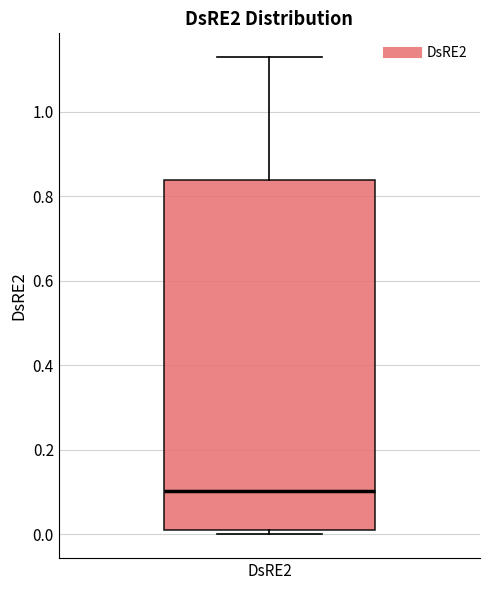

Read this box plot against the y-axis: the position of the median line, the range covered by the box, and the ends of both whiskers. The values are not printed on the chart, so give them approximately, as read against the axis.

median 0.10, box 0.02 to 0.84, whiskers 0.00 to 1.12